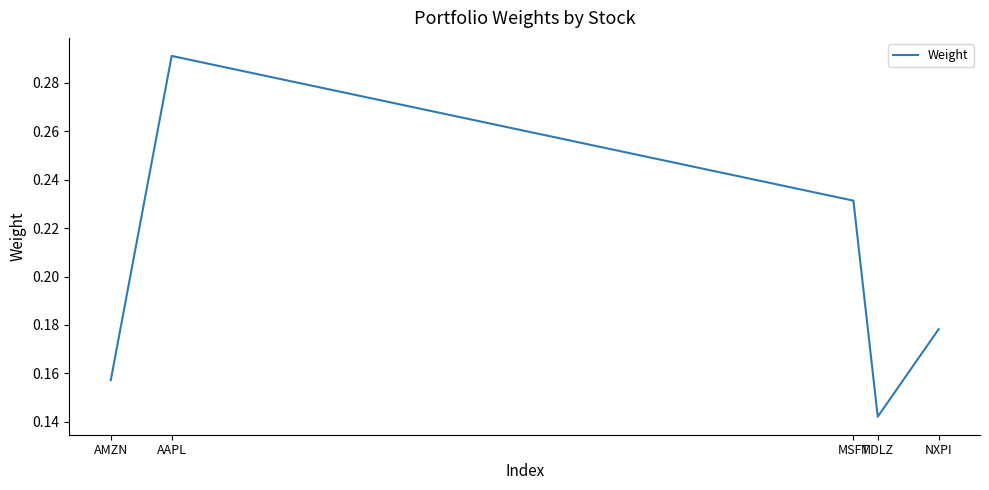

True or false: the data shows 0.1 at NXPI.

False